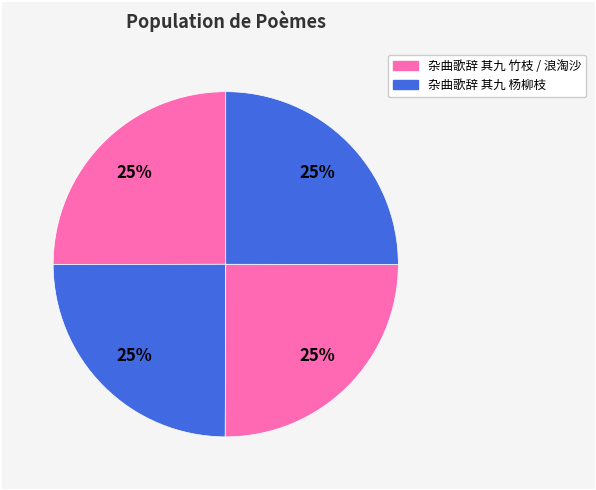

Which category has the smallest portion of the pie?

杂曲歌辞 其九 杨柳枝